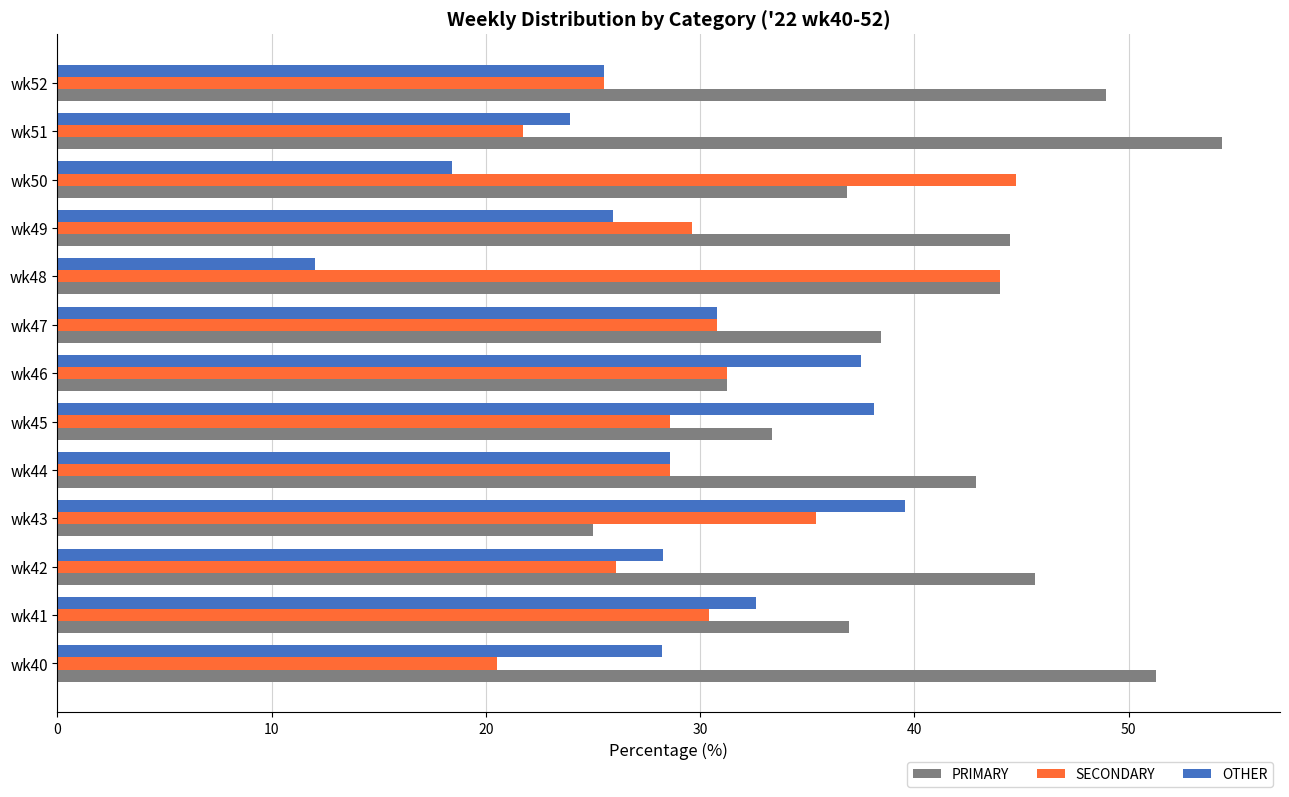

What is the difference between the maximum and minimum values in the SECONDARY series?

24.2